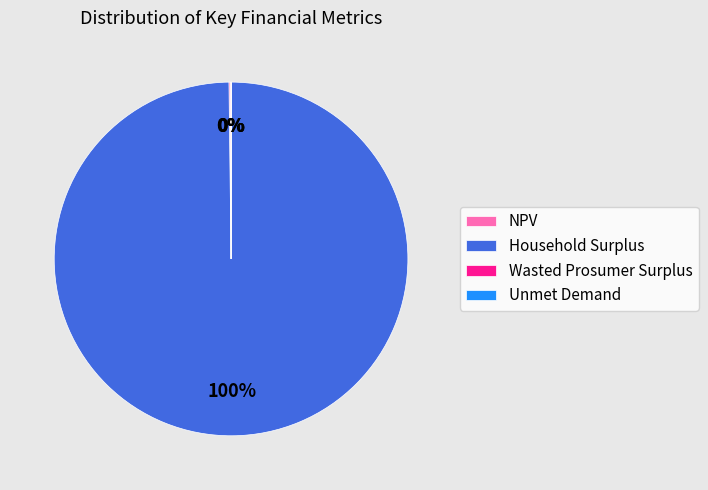

Which category has the biggest portion of the pie?

Household Surplus